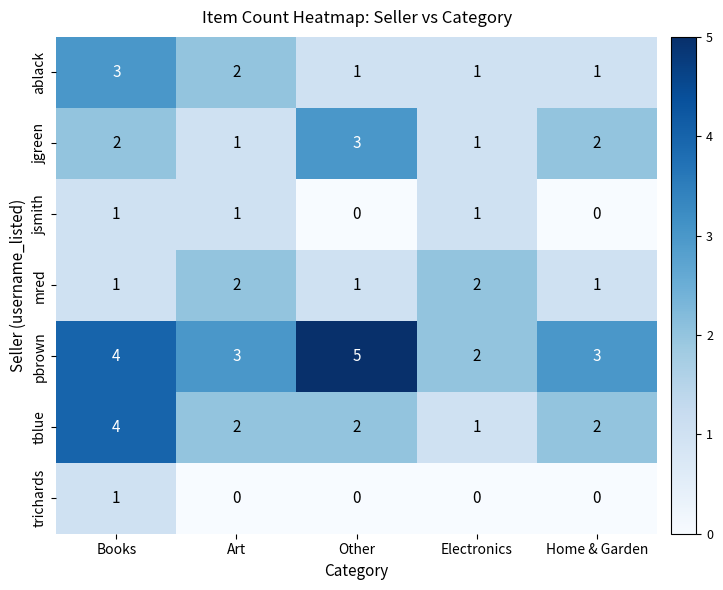

How many jgreen values are between 1 and 2?

4